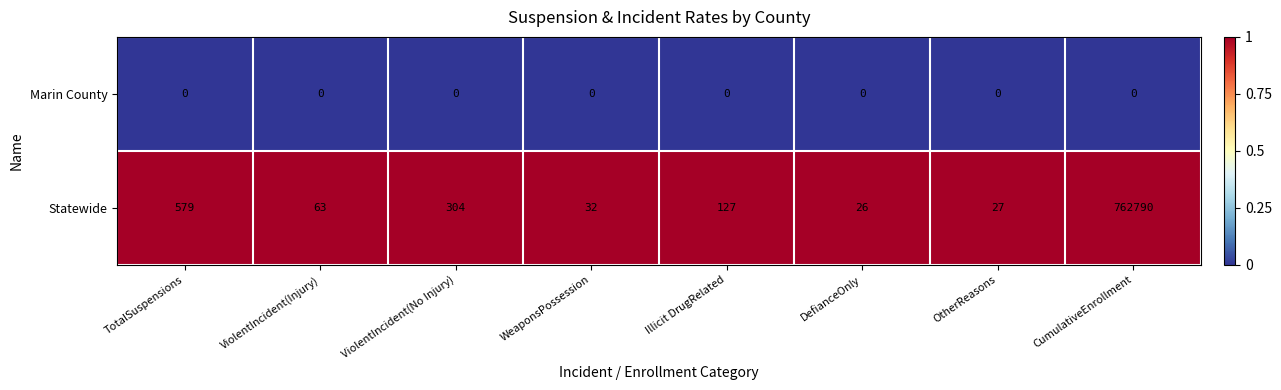

The value of Statewide at ViolentIncident(No Injury) is 304. True or false?

True